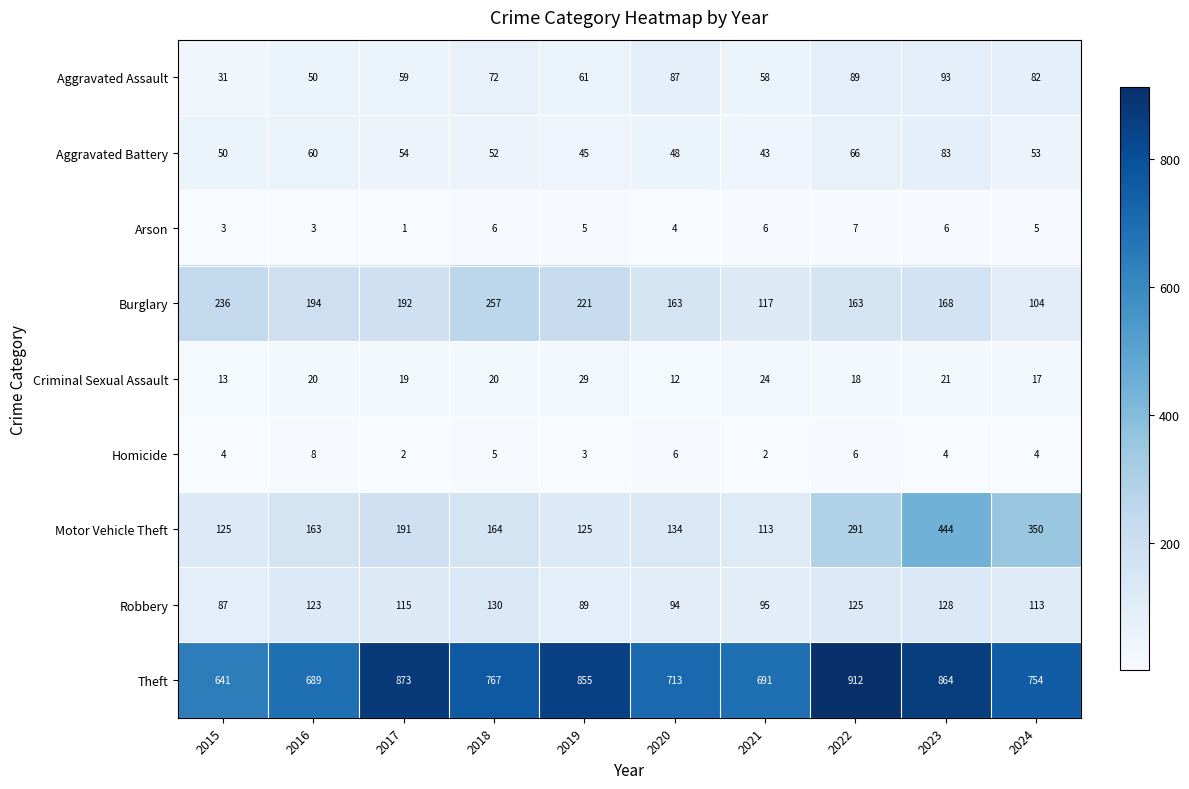

Which series has the widest spread of values?

Motor Vehicle Theft